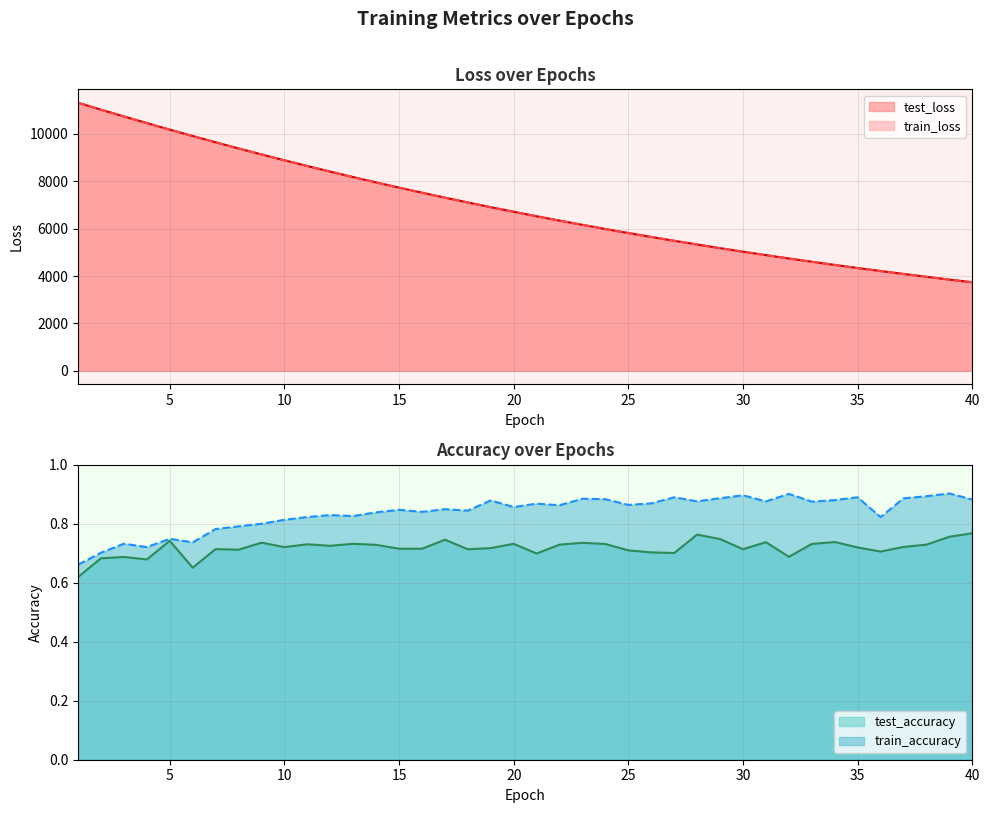

Which category has the highest value in the test_accuracy series?

40